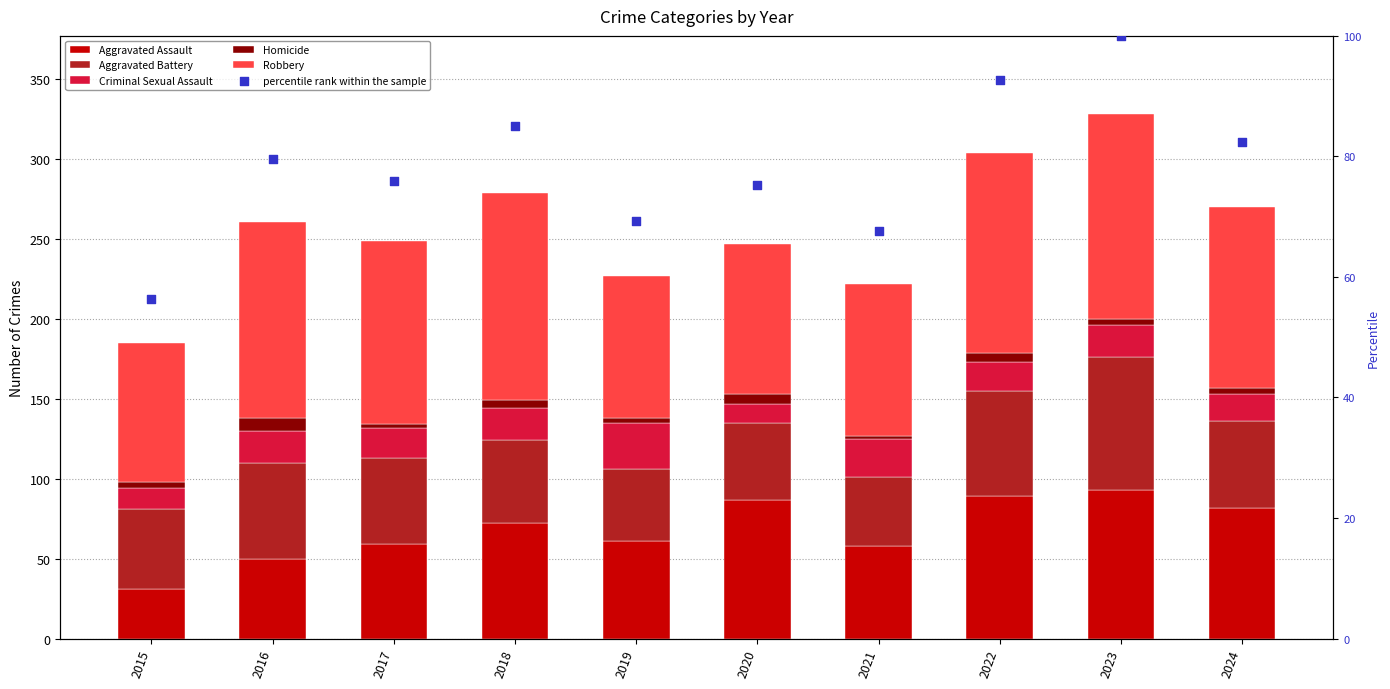

Which series has the largest Y range (max minus min)?

Aggravated Assault